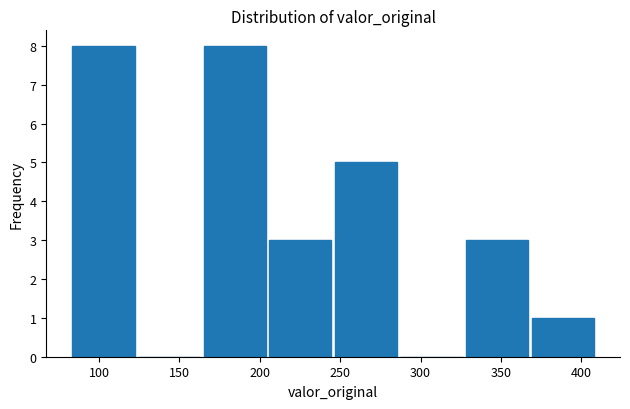

Reading left to right, list every bar in this chart as the range it spans on the x-axis followed by its height. Neither the bar edges nor the heights are printed on the chart, so give them approximately, as read against the axes.

85 to 125: 8
125 to 165: 0
165 to 205: 8
205 to 245: 3
245 to 285: 5
285 to 330: 0
330 to 370: 3
370 to 410: 1